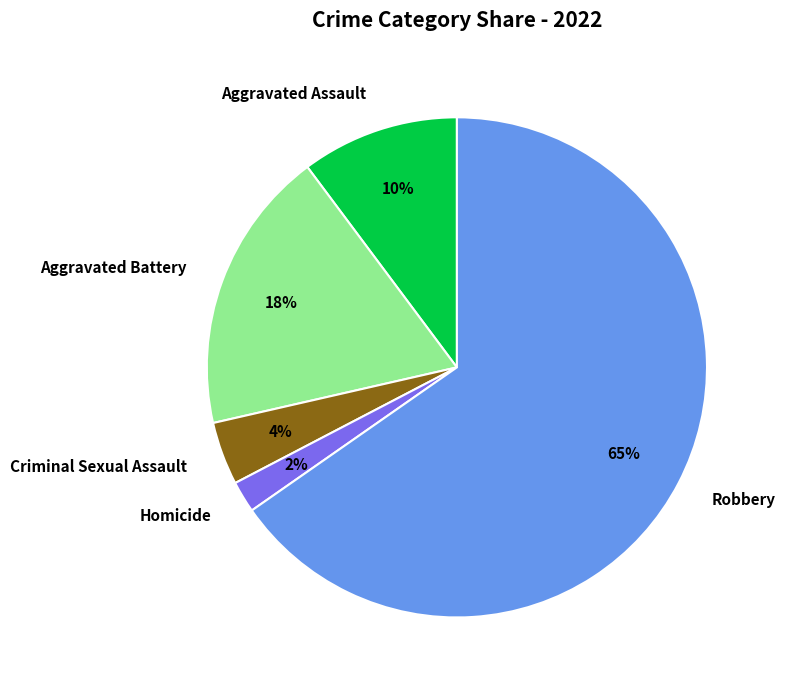

How many segments does this pie chart have?

5